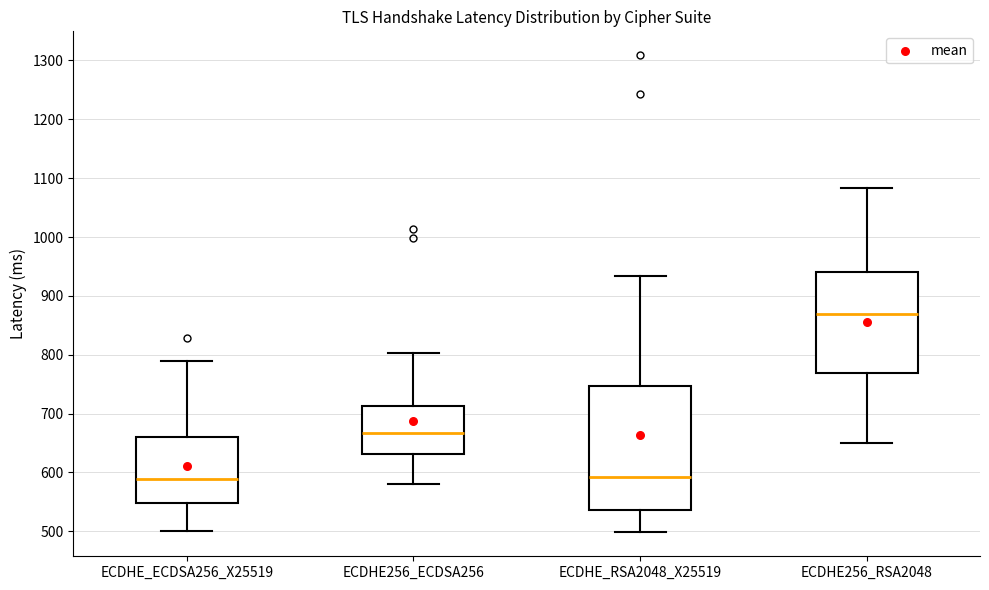

Which box is the tallest, from its lower edge to its upper edge?

ECDHE_RSA2048_X25519